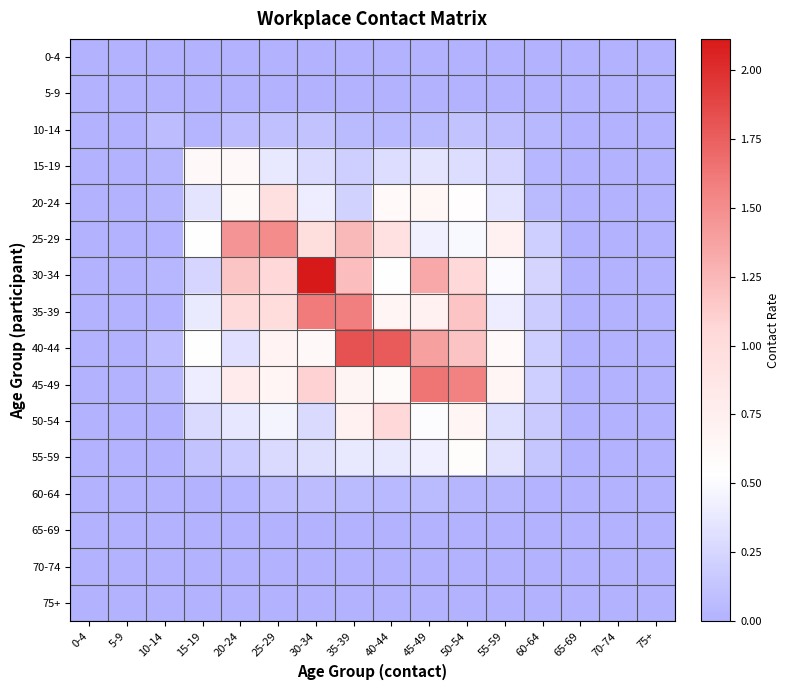

Reading left to right, transcribe all the data shown in this chart.

0-4: 0-4=0.0	5-9=0.0	10-14=0.0	15-19=0.0	20-24=0.0	25-29=0.0	30-34=0.0	35-39=0.0	40-44=0.0	45-49=0.0	50-54=0.0	55-59=0.0	60-64=0.0	65-69=0.0	70-74=0.0	75+=0.0
5-9: 0-4=0.0	5-9=0.0	10-14=0.0	15-19=0.0	20-24=0.0	25-29=0.0	30-34=0.0	35-39=0.0	40-44=0.0	45-49=0.0	50-54=0.0	55-59=0.0	60-64=0.0	65-69=0.0	70-74=0.0	75+=0.0
10-14: 0-4=0.0	5-9=0.0	10-14=0.1	15-19=0.0	20-24=0.1	25-29=0.1	30-34=0.1	35-39=0.1	40-44=0.1	45-49=0.1	50-54=0.1	55-59=0.1	60-64=0.0	65-69=0.0	70-74=0.0	75+=0.0
15-19: 0-4=0.0	5-9=0.0	10-14=0.0	15-19=0.6	20-24=0.6	25-29=0.4	30-34=0.3	35-39=0.2	40-44=0.3	45-49=0.3	50-54=0.3	55-59=0.2	60-64=0.0	65-69=0.0	70-74=0.0	75+=0.0
20-24: 0-4=0.0	5-9=0.0	10-14=0.0	15-19=0.4	20-24=0.6	25-29=1.0	30-34=0.4	35-39=0.2	40-44=0.6	45-49=0.6	50-54=0.6	55-59=0.3	60-64=0.1	65-69=0.0	70-74=0.0	75+=0.0
25-29: 0-4=0.0	5-9=0.0	10-14=0.0	15-19=0.5	20-24=1.5	25-29=1.5	30-34=1.0	35-39=1.2	40-44=0.9	45-49=0.4	50-54=0.5	55-59=0.7	60-64=0.2	65-69=0.0	70-74=0.0	75+=0.0
30-34: 0-4=0.0	5-9=0.0	10-14=0.0	15-19=0.2	20-24=1.2	25-29=1.1	30-34=2.1	35-39=1.2	40-44=0.5	45-49=1.3	50-54=1.0	55-59=0.5	60-64=0.2	65-69=0.0	70-74=0.0	75+=0.0
35-39: 0-4=0.0	5-9=0.0	10-14=0.0	15-19=0.4	20-24=1.0	25-29=1.0	30-34=1.6	35-39=1.6	40-44=0.7	45-49=0.7	50-54=1.2	55-59=0.4	60-64=0.2	65-69=0.0	70-74=0.0	75+=0.0
40-44: 0-4=0.0	5-9=0.0	10-14=0.1	15-19=0.5	20-24=0.3	25-29=0.7	30-34=0.6	35-39=1.8	40-44=1.8	45-49=1.4	50-54=1.2	55-59=0.6	60-64=0.2	65-69=0.0	70-74=0.0	75+=0.0
45-49: 0-4=0.0	5-9=0.0	10-14=0.0	15-19=0.4	20-24=0.8	25-29=0.7	30-34=1.1	35-39=0.7	40-44=0.6	45-49=1.6	50-54=1.6	55-59=0.7	60-64=0.2	65-69=0.0	70-74=0.0	75+=0.0
50-54: 0-4=0.0	5-9=0.0	10-14=0.0	15-19=0.3	20-24=0.4	25-29=0.5	30-34=0.3	35-39=0.7	40-44=1.1	45-49=0.5	50-54=0.7	55-59=0.3	60-64=0.2	65-69=0.0	70-74=0.0	75+=0.0
55-59: 0-4=0.0	5-9=0.0	10-14=0.0	15-19=0.1	20-24=0.2	25-29=0.3	30-34=0.3	35-39=0.4	40-44=0.4	45-49=0.4	50-54=0.6	55-59=0.3	60-64=0.1	65-69=0.0	70-74=0.0	75+=0.0
60-64: 0-4=0.0	5-9=0.0	10-14=0.0	15-19=0.0	20-24=0.0	25-29=0.1	30-34=0.1	35-39=0.1	40-44=0.1	45-49=0.1	50-54=0.0	55-59=0.0	60-64=0.0	65-69=0.0	70-74=0.0	75+=0.0
65-69: 0-4=0.0	5-9=0.0	10-14=0.0	15-19=0.0	20-24=0.0	25-29=0.0	30-34=0.0	35-39=0.0	40-44=0.0	45-49=0.0	50-54=0.0	55-59=0.0	60-64=0.0	65-69=0.0	70-74=0.0	75+=0.0
70-74: 0-4=0.0	5-9=0.0	10-14=0.0	15-19=0.0	20-24=0.0	25-29=0.0	30-34=0.0	35-39=0.0	40-44=0.0	45-49=0.0	50-54=0.0	55-59=0.0	60-64=0.0	65-69=0.0	70-74=0.0	75+=0.0
75+: 0-4=0.0	5-9=0.0	10-14=0.0	15-19=0.0	20-24=0.0	25-29=0.0	30-34=0.0	35-39=0.0	40-44=0.0	45-49=0.0	50-54=0.0	55-59=0.0	60-64=0.0	65-69=0.0	70-74=0.0	75+=0.0